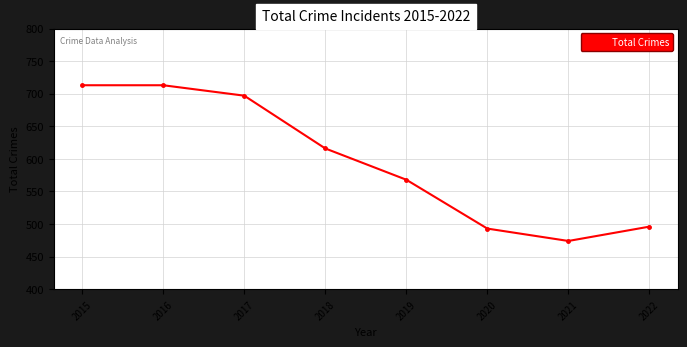

What is the ratio of the value at 2019 to the value at 2015?

0.8